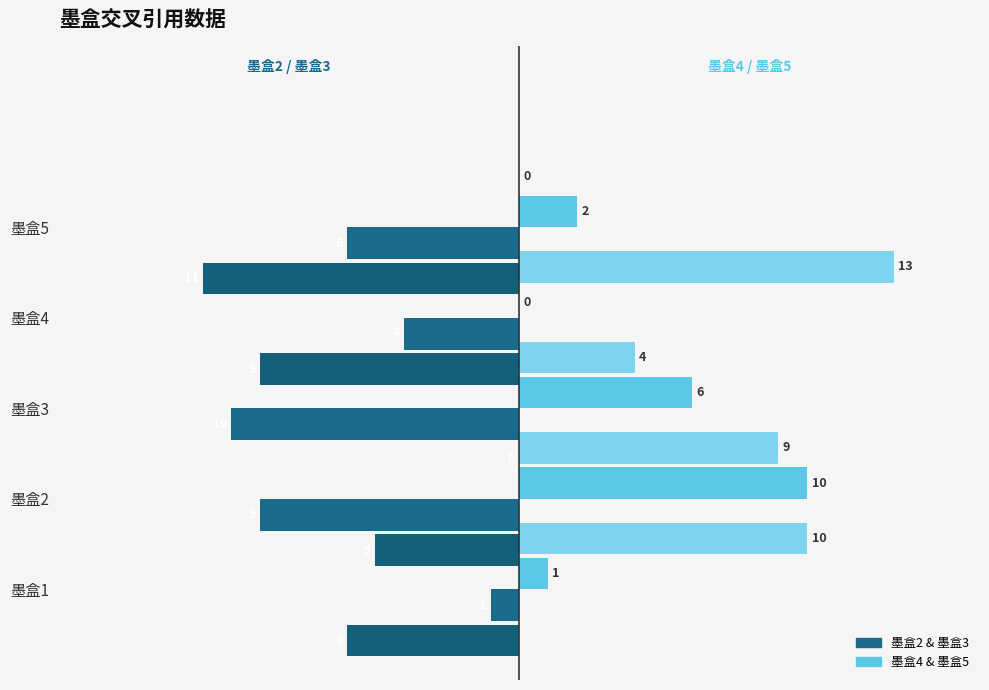

Count the number of categories in the chart.

5